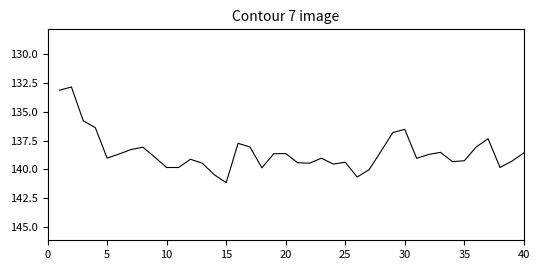

What is the greatest value displayed?

141.2